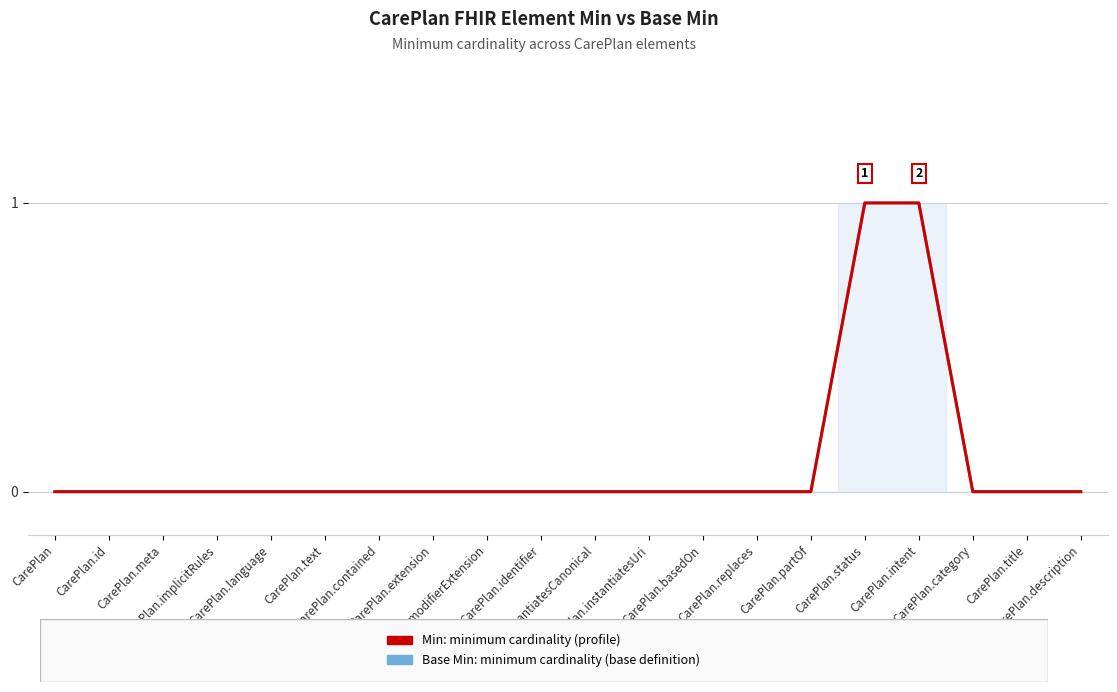

Does the chart display data point markers on the line(s)?

No